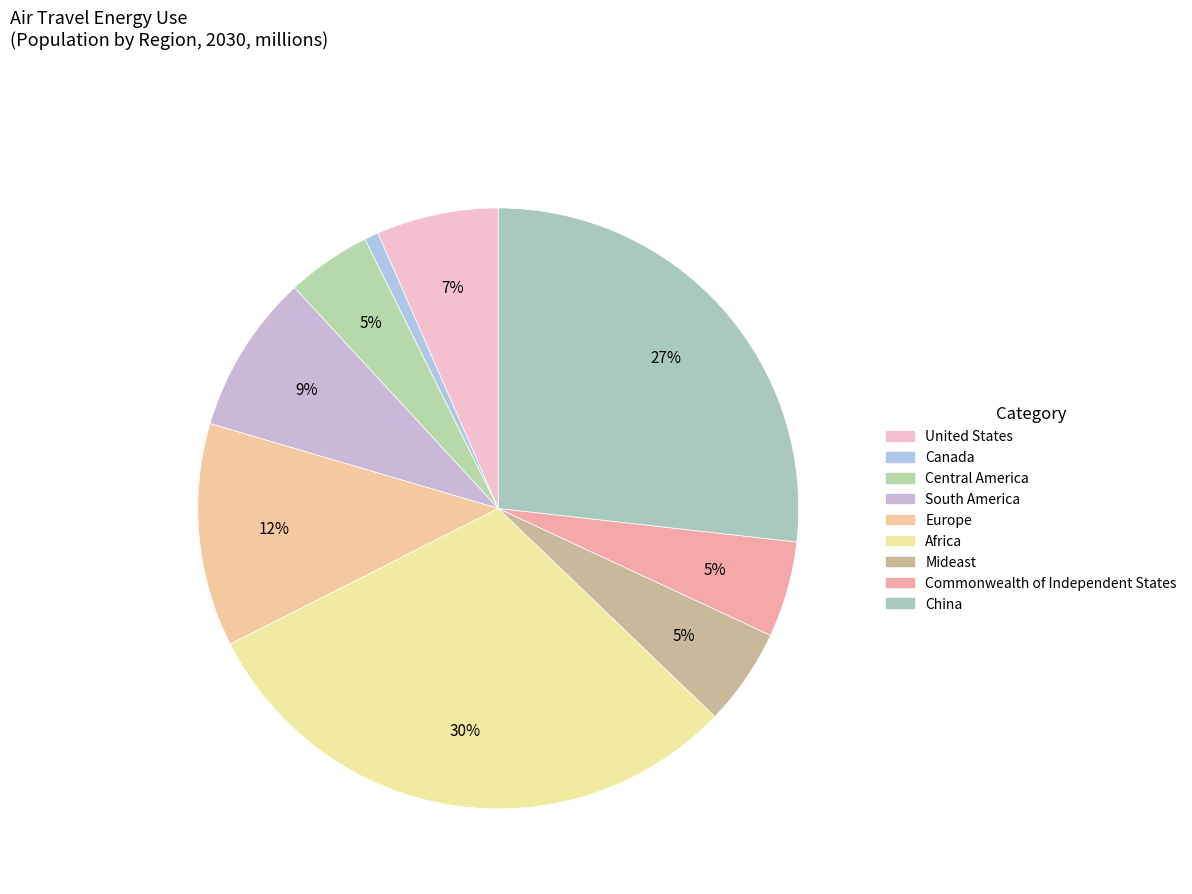

How many slices are in this pie chart?

9